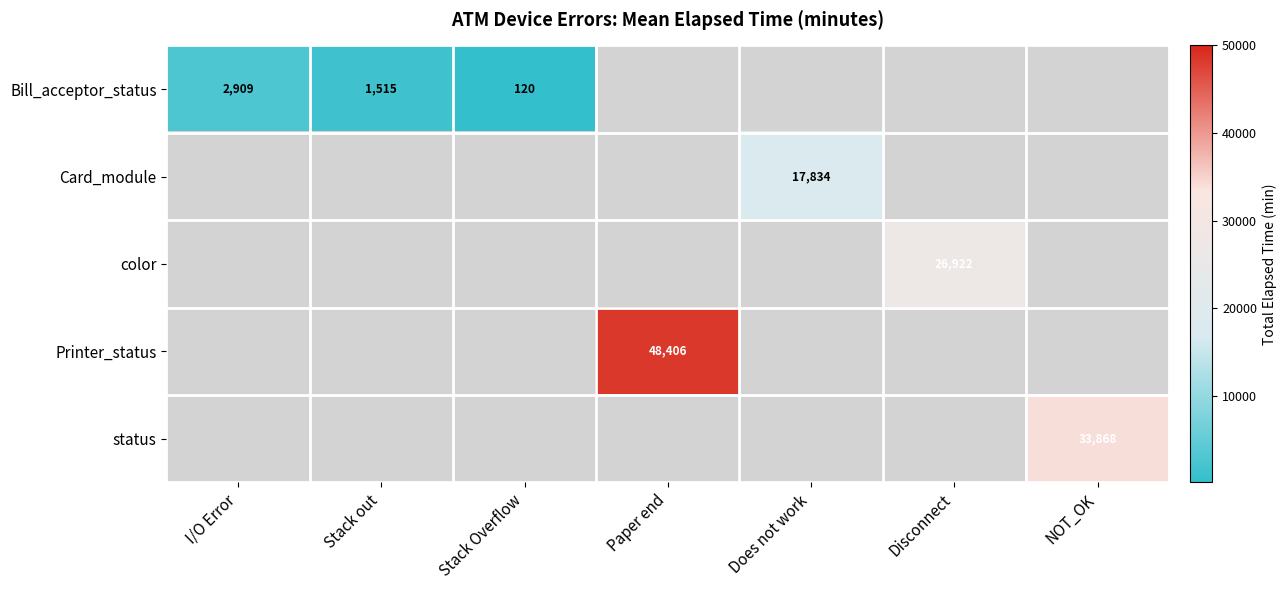

True or false: color has a value of 26922 at Disconnect.

True